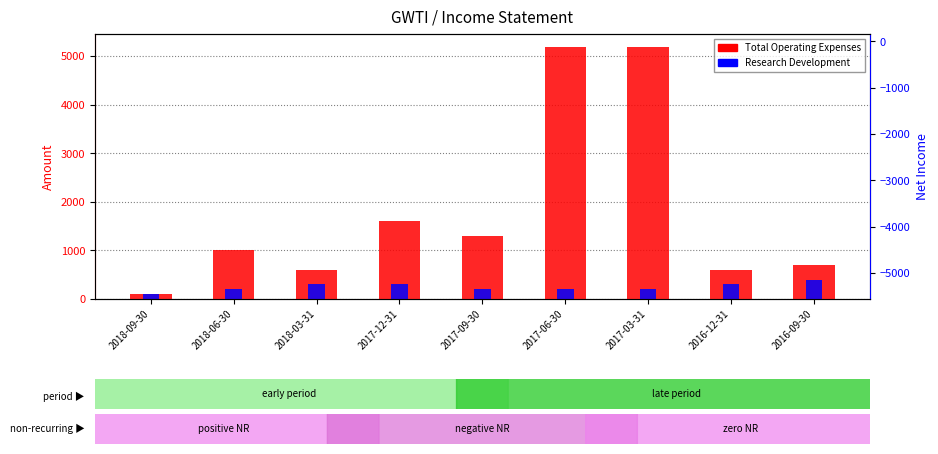

Rank the series by their maximum value, from lowest to highest.

Research Development, Total Operating Expenses